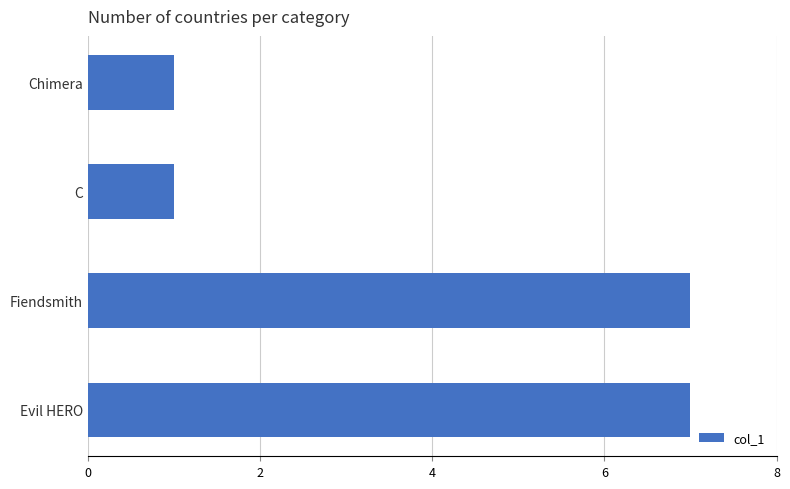

Between Evil HERO and C, which is larger?

Evil HERO